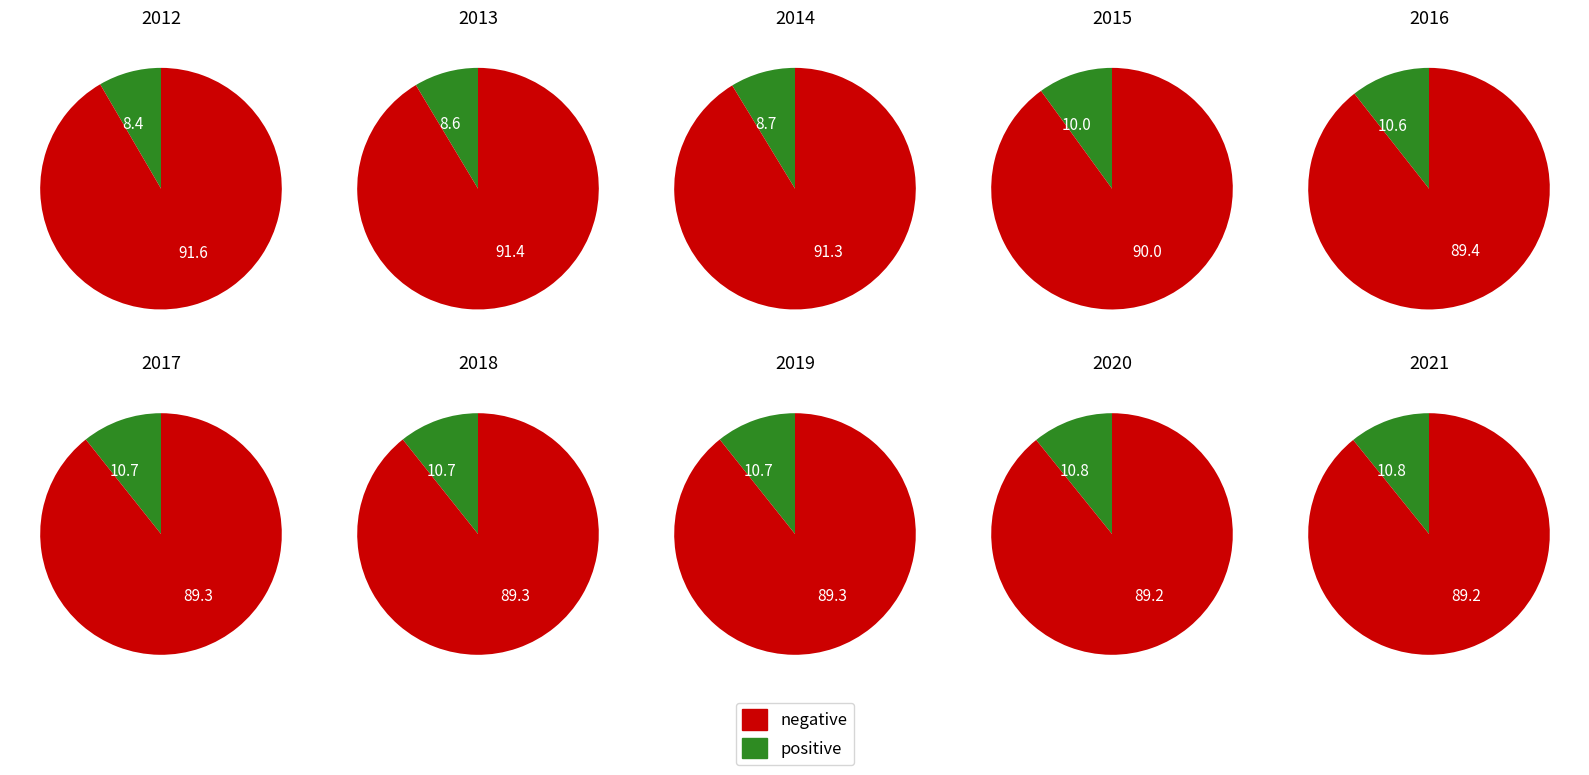

Count the number of slices in the pie.

10